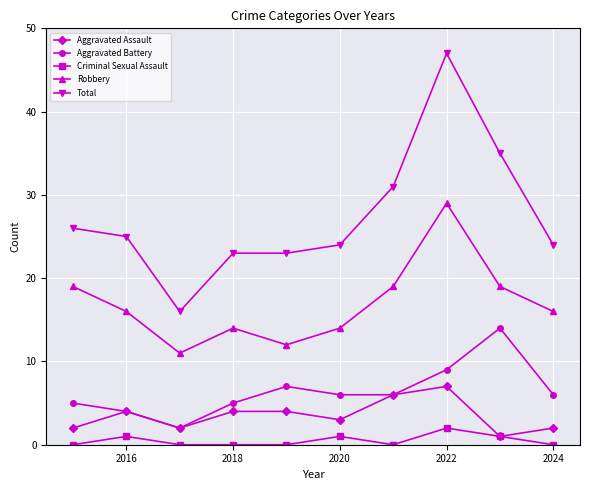

True or false: Robbery and Aggravated Assault intersect in this chart.

False